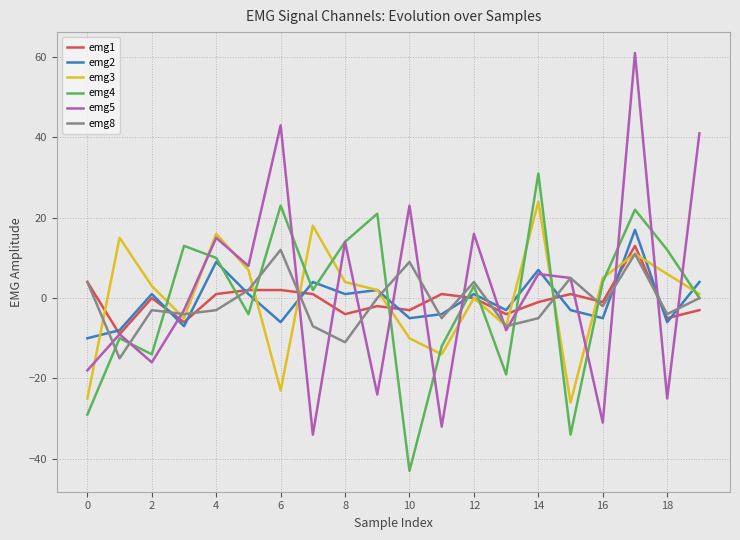

At which category does the chart reach its minimum across all series?

10